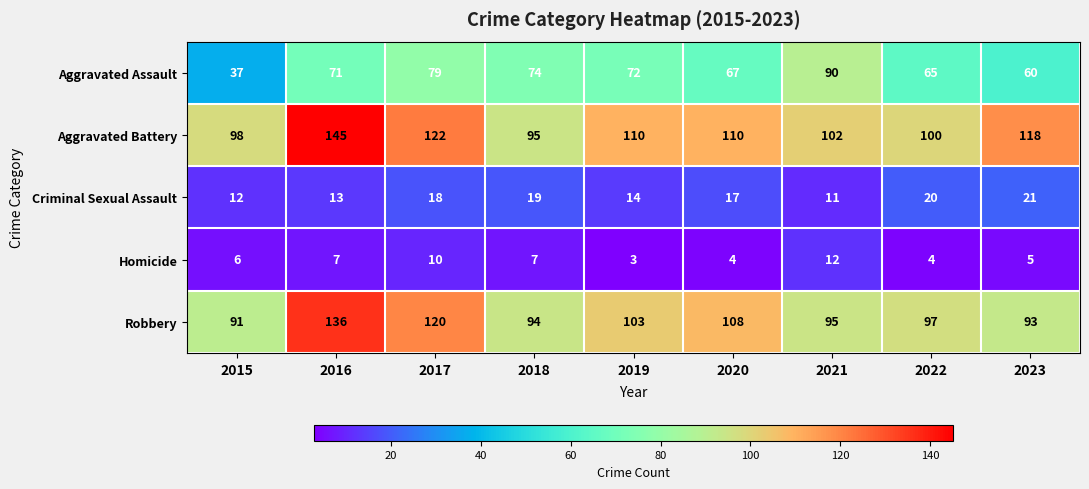

At which category is the sum across all series the highest?

2016